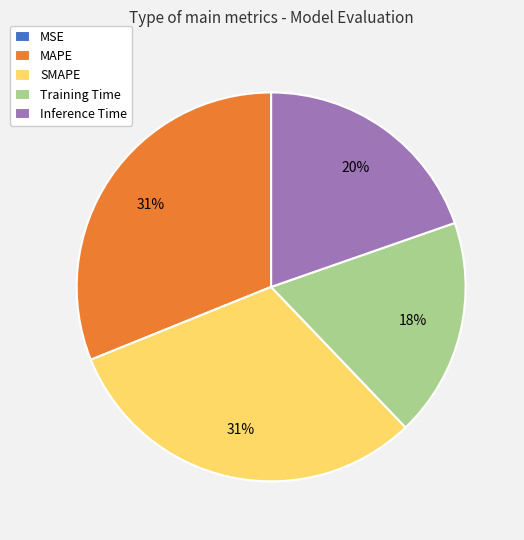

To the nearest percent, what percentage of the pie is SMAPE?

31%